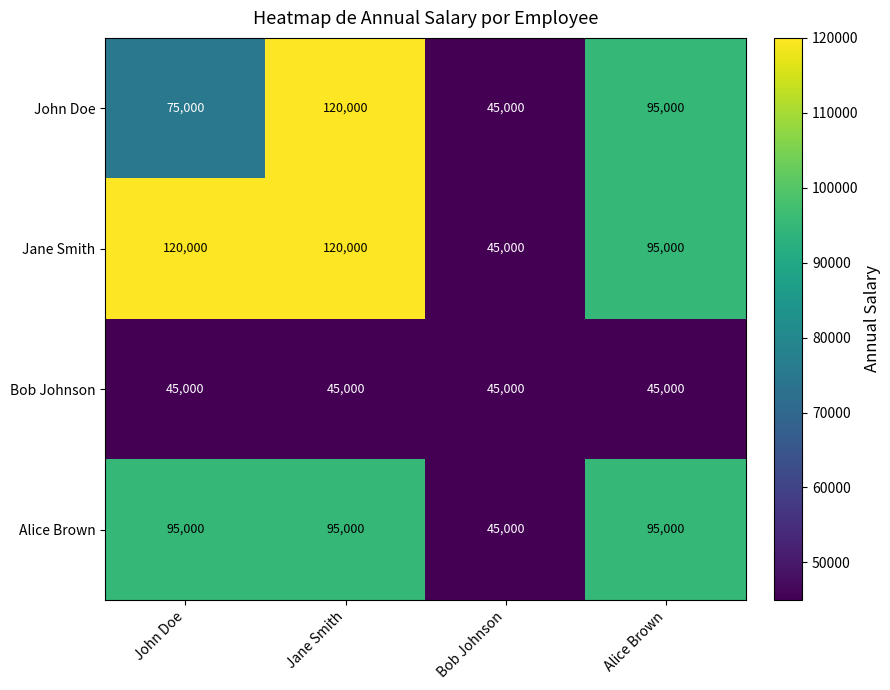

What is the difference between the maximum and minimum values in the John Doe series?

75000